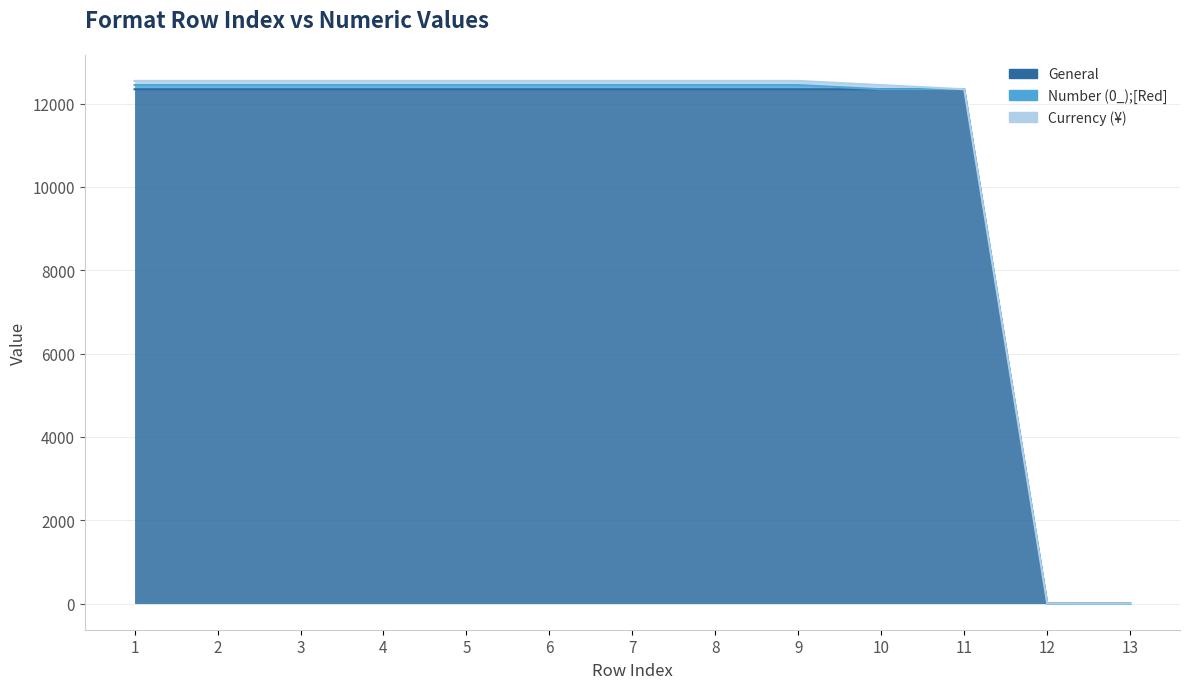

Read the Currency (¥) value at 3.

100.1